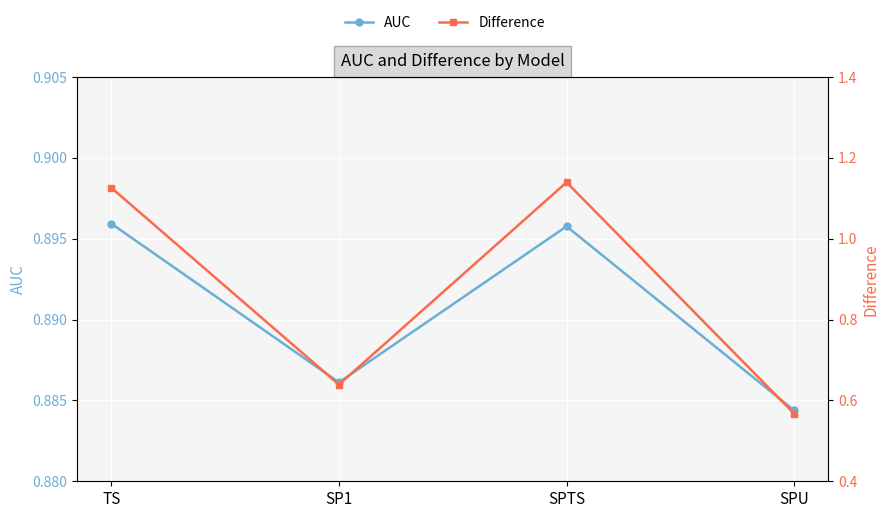

Where is the first local maximum for Difference?

SPTS